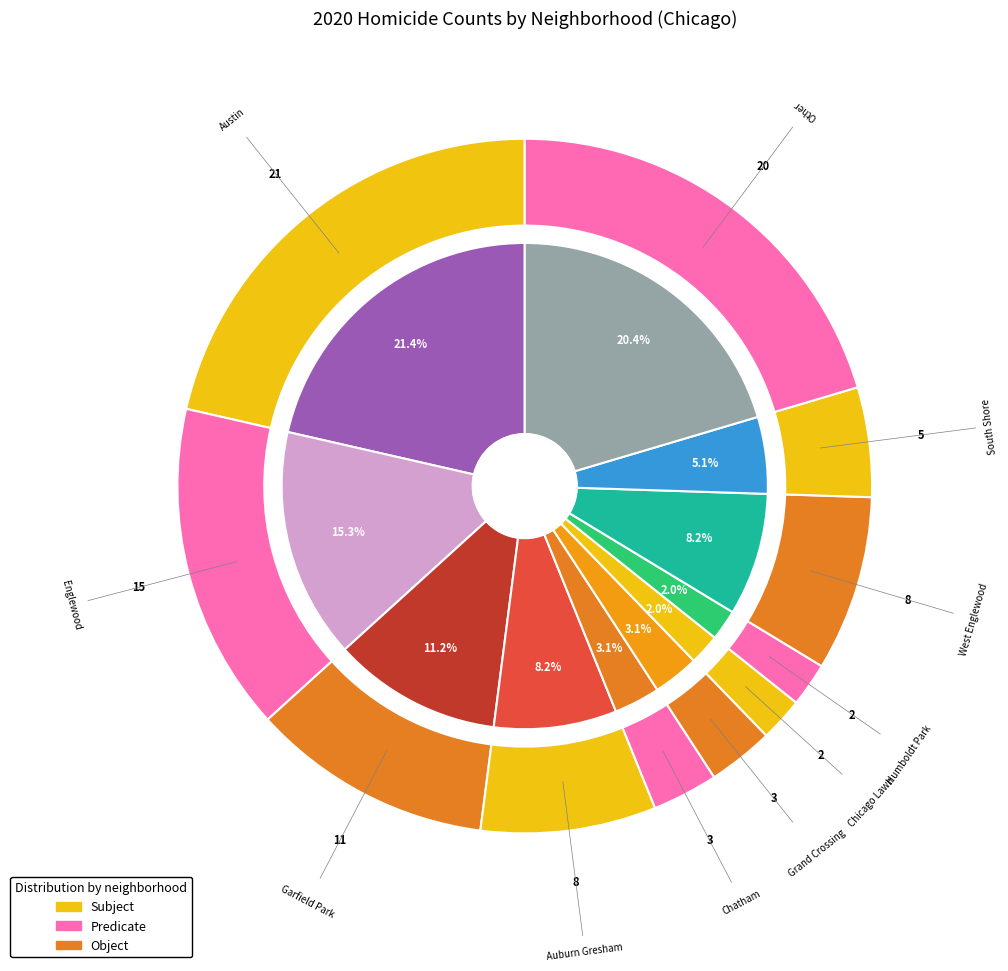

What is the largest slice in the pie chart?

Austin